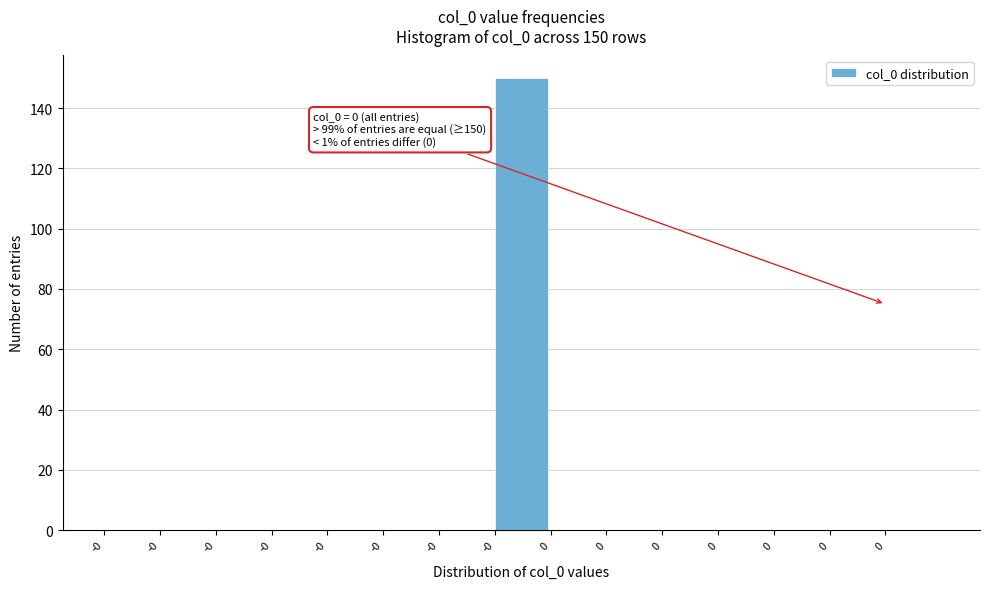

How many categories are shown in the chart?

15